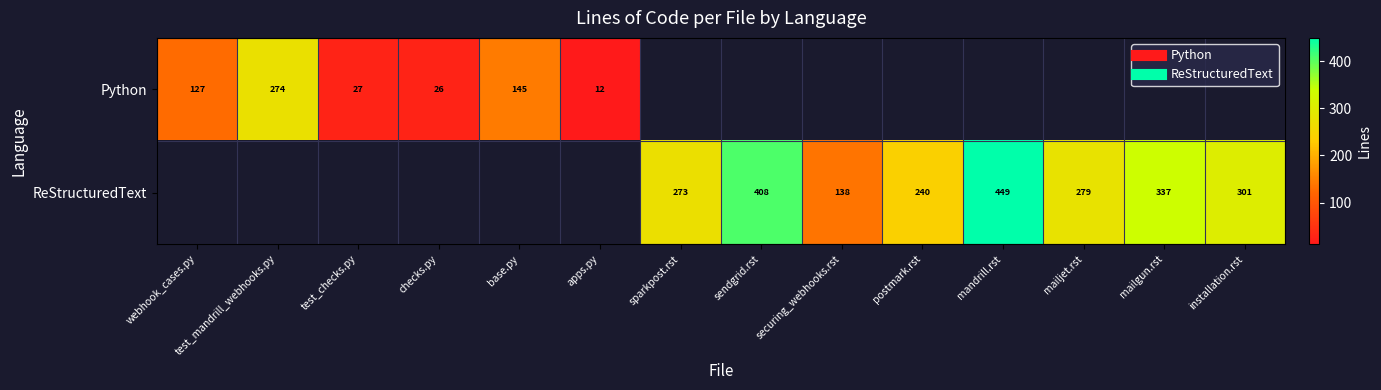

Count the number of categories in the chart.

14